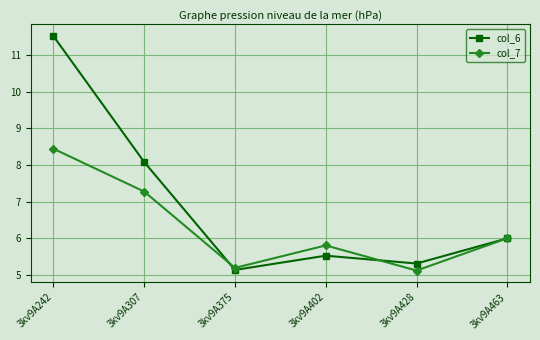

Which series changed the most between 3kv9A375 and 3kv9A402?

col_7